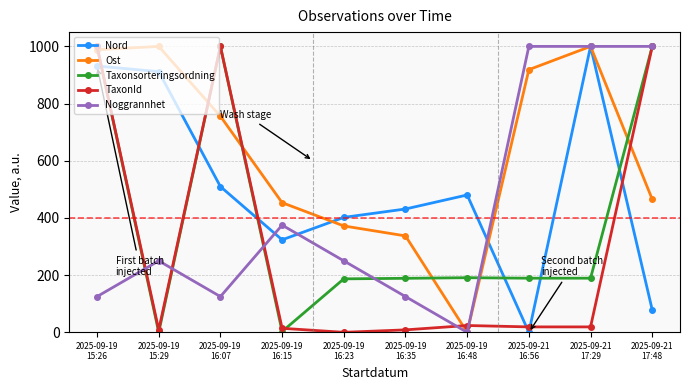

The TaxonId series shows 233.9 at 2025-09-21
17:48. True or false?

False